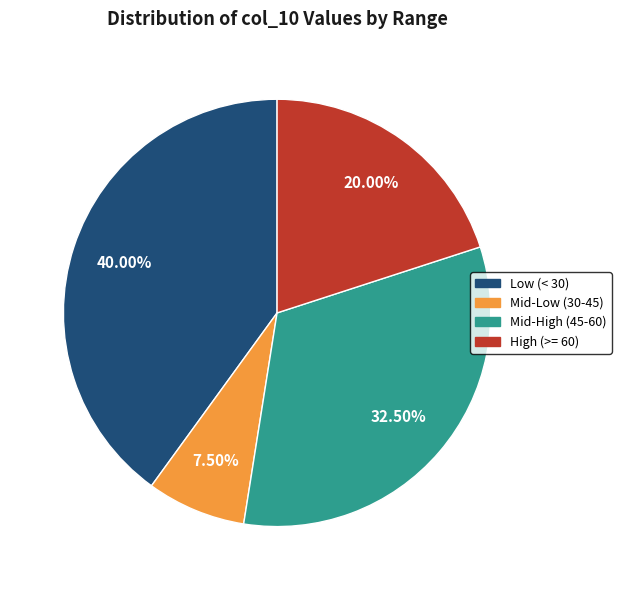

Does any single category account for the majority?

No